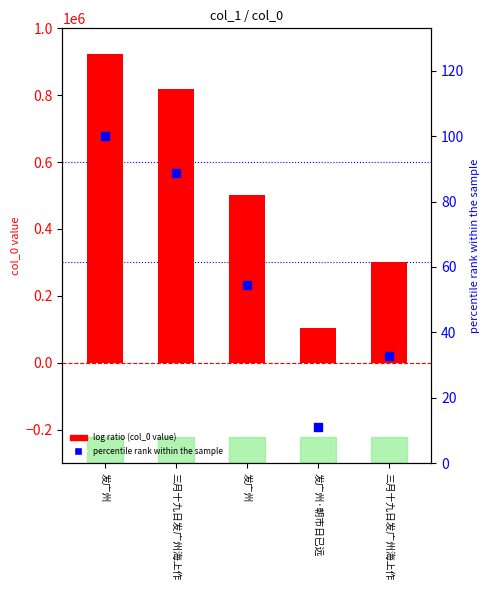

At which category is the sum across all series the highest?

发广州